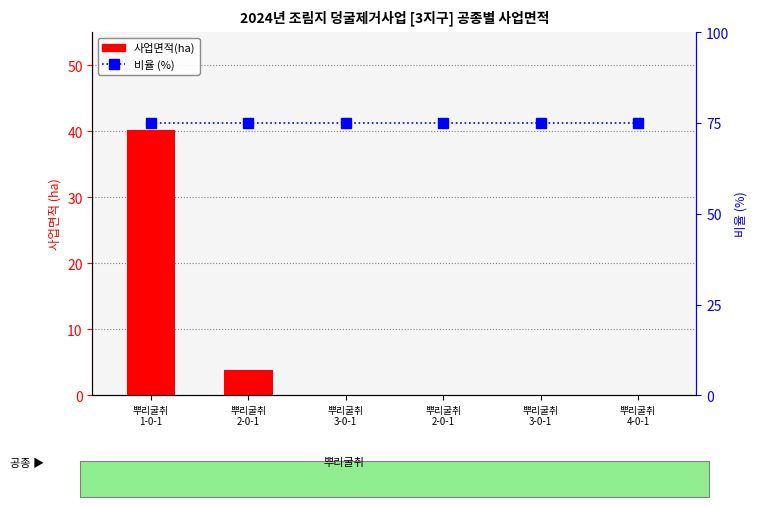

The 비율 (75%) series shows 75.0 at 뿌리굴취
2-0-1. True or false?

True